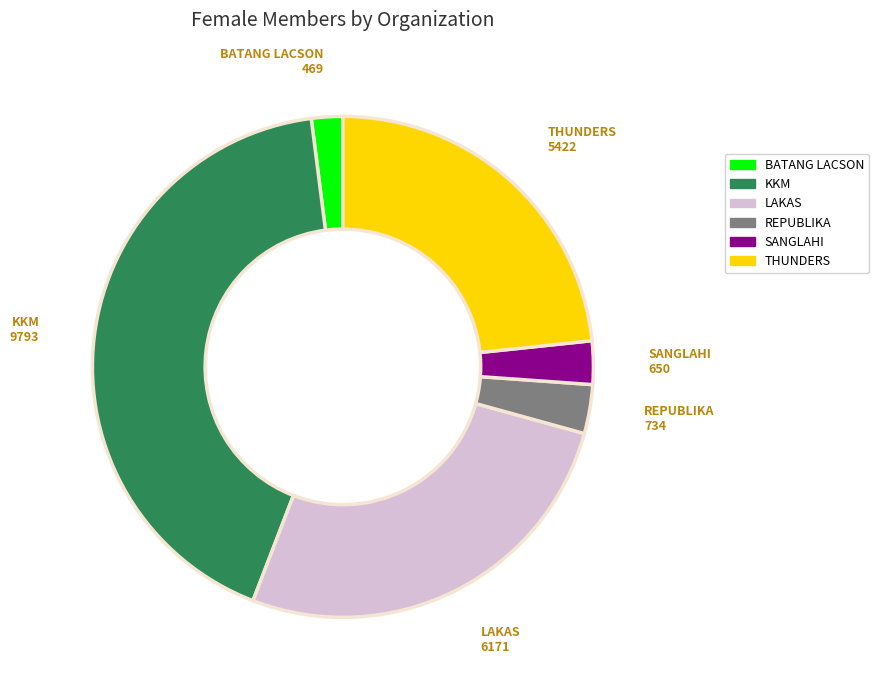

Combined, do KKM and LAKAS account for over 50%?

Yes